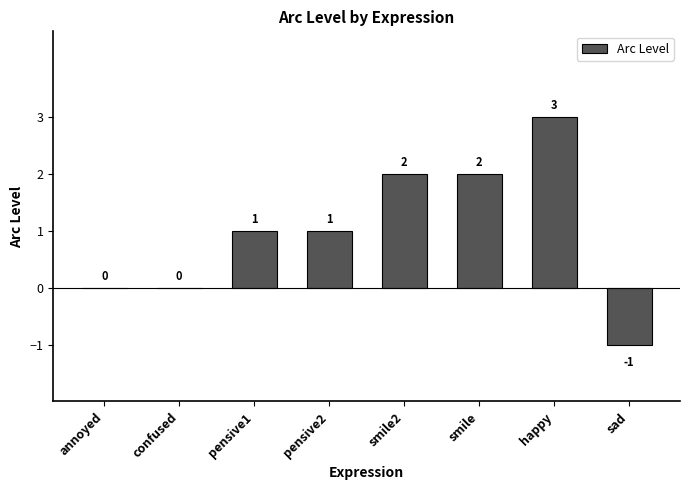

Are the bars horizontal?

No